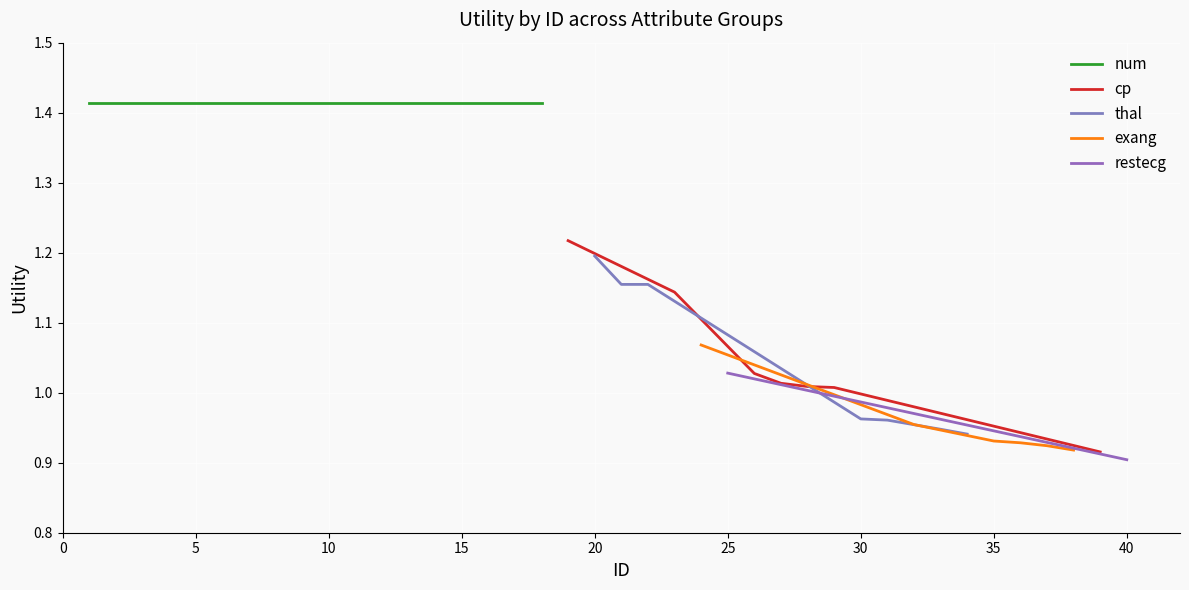

True or false: thal and cp intersect in this chart.

True